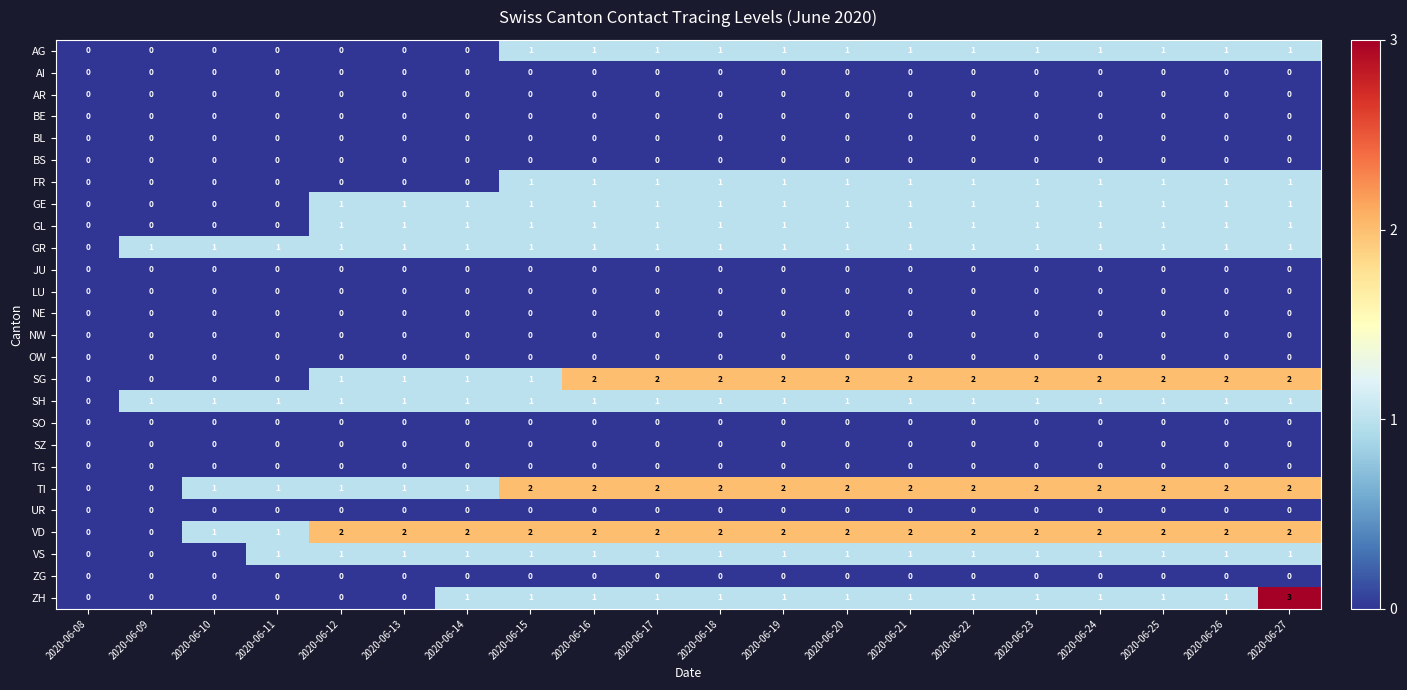

What is the total value across all series at 2020-06-27?

16